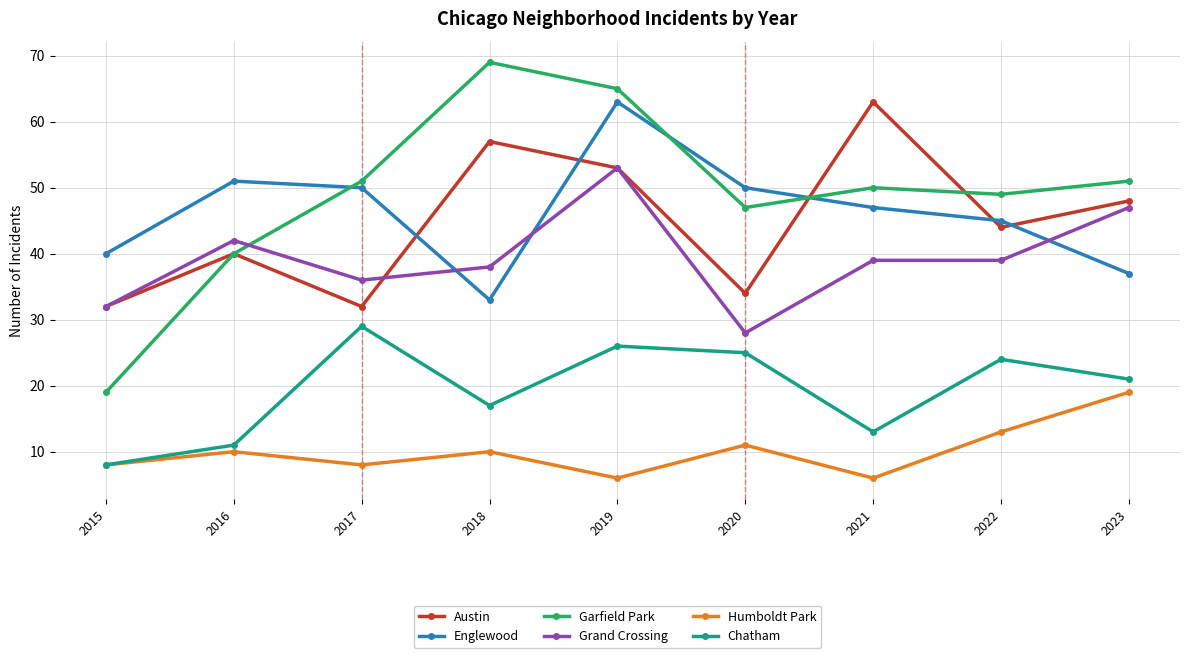

Is the value of Englewood at 2021 greater than the value of Chatham at 2019?

Yes